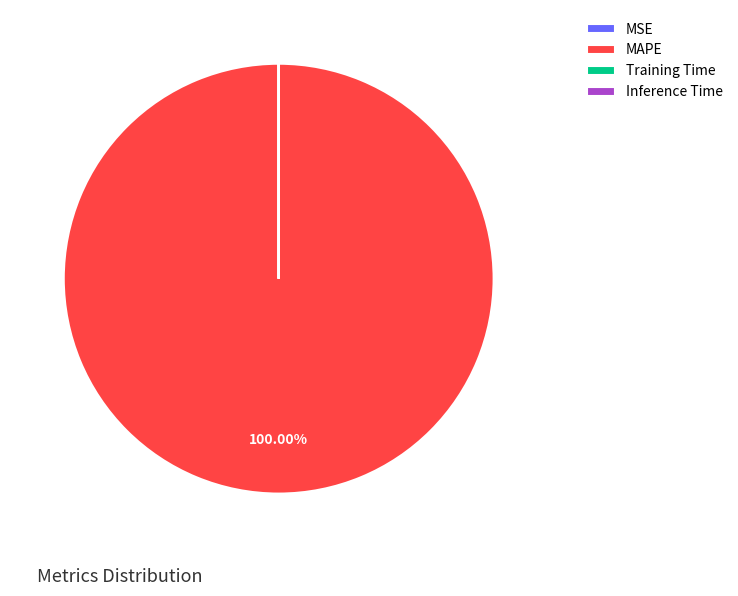

Which slice is the largest?

MAPE